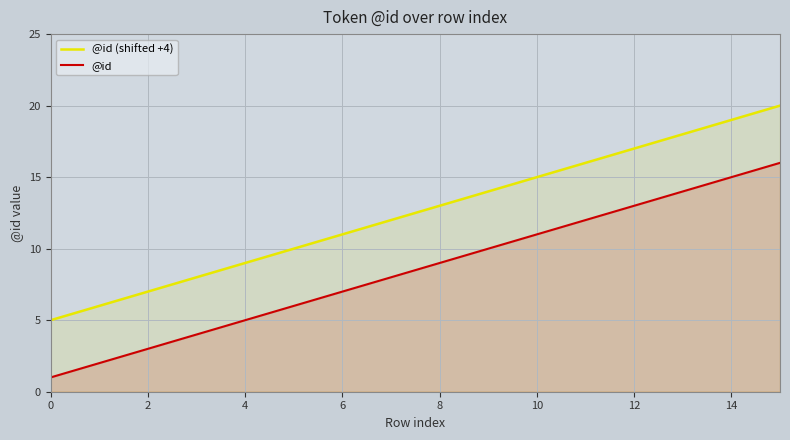

At 4, list the series in order from largest to smallest.

@id (shifted +4), @id